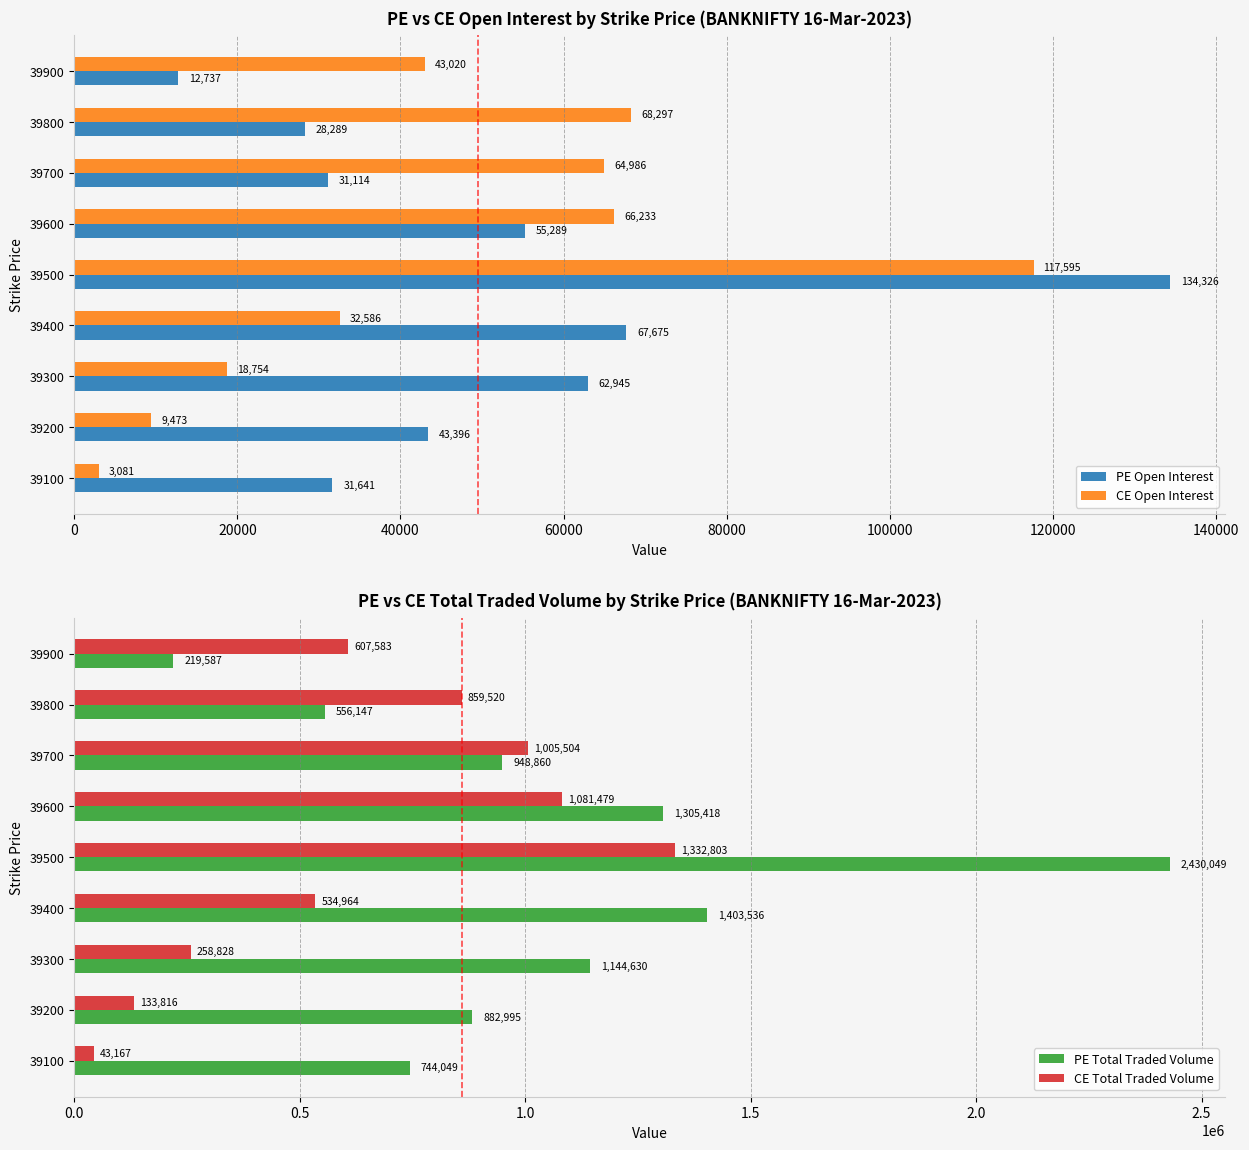

Which series has the largest range (max minus min)?

PE Total Traded Volume